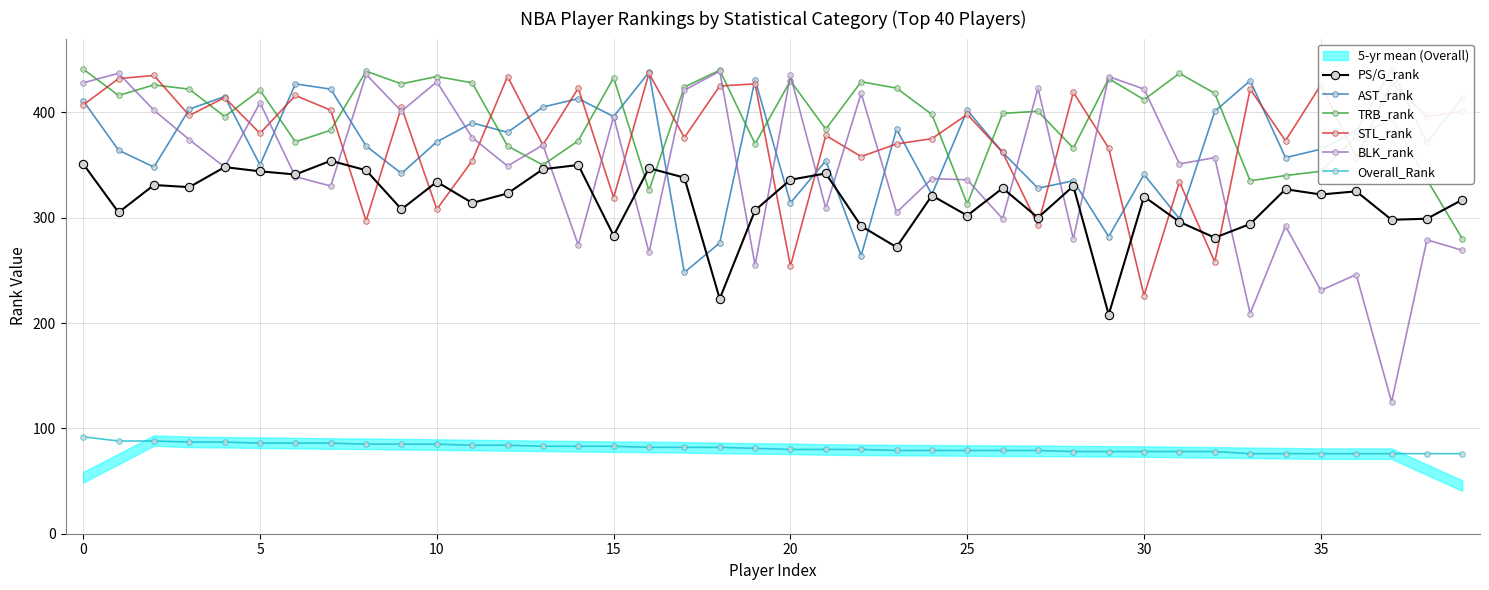

Is this an area chart (filled region under the line)?

No